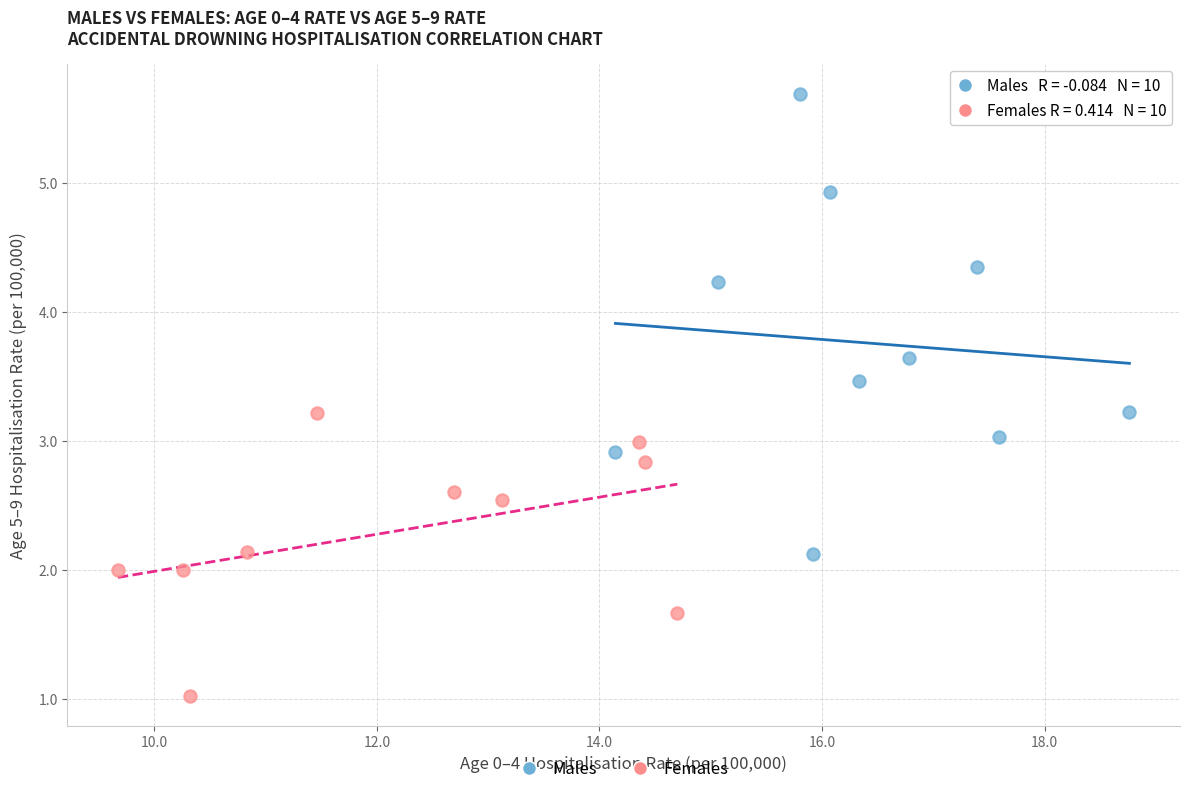

Which series contains the highest Y value?

Males